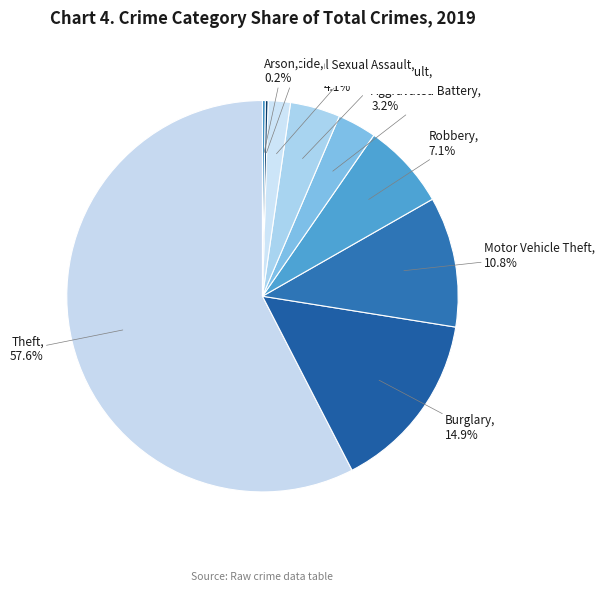

What percentage is the Robbery slice, to the nearest percent?

7%